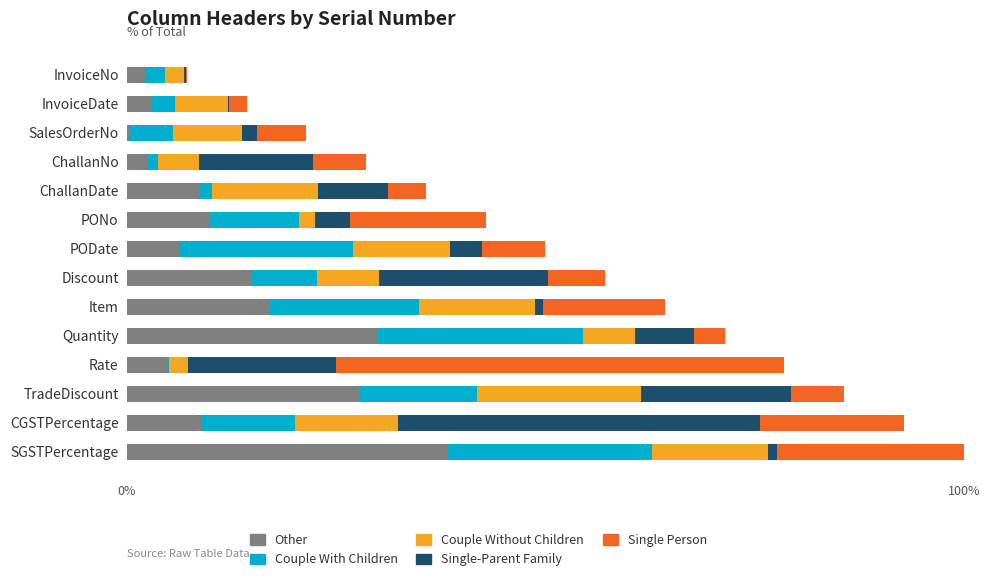

How many distinct data groups are displayed?

5